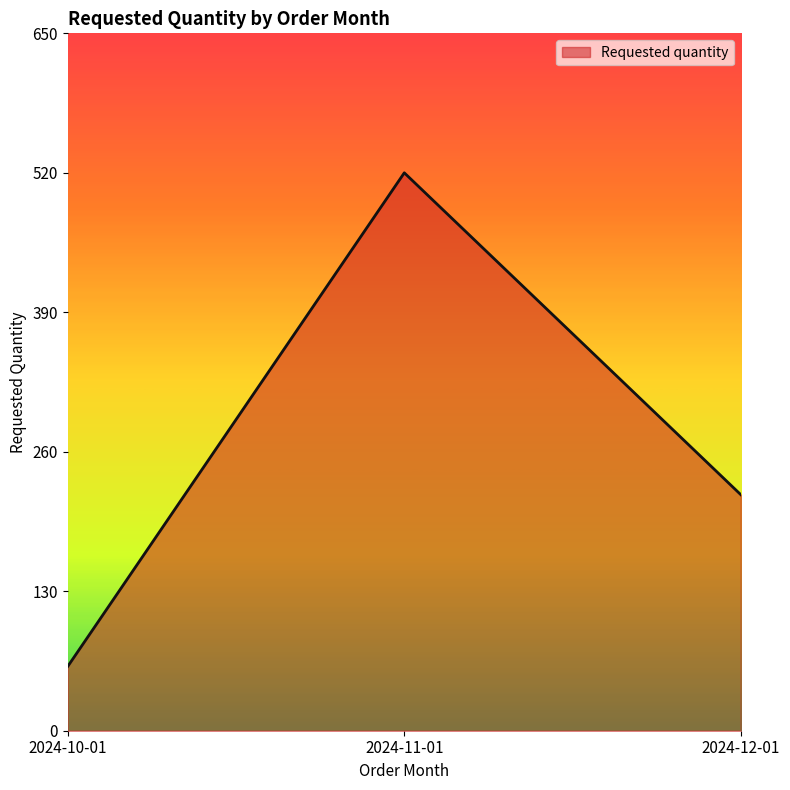

How many distinct data groups are displayed?

1